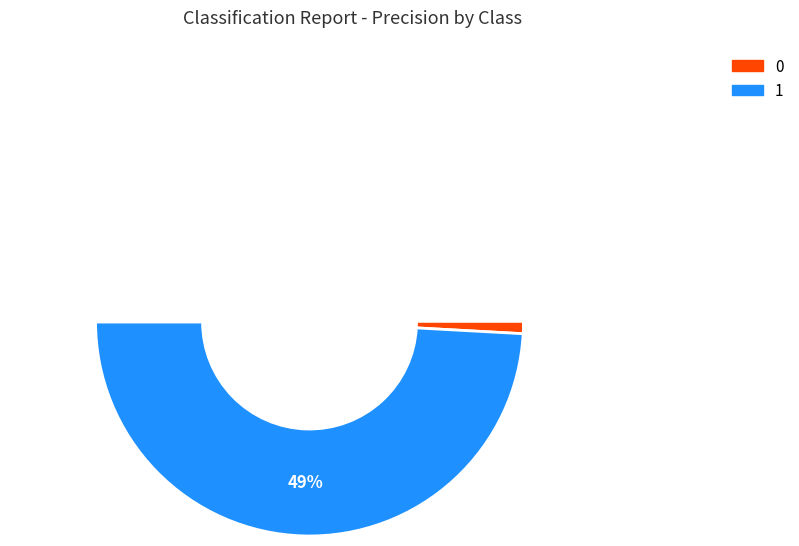

Count the number of slices in the pie.

2